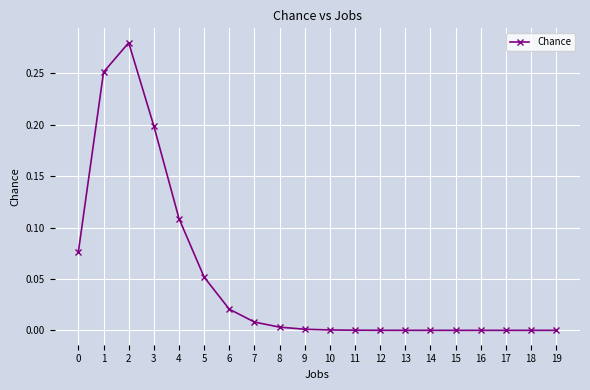

At which category does the data reach its first local peak?

2